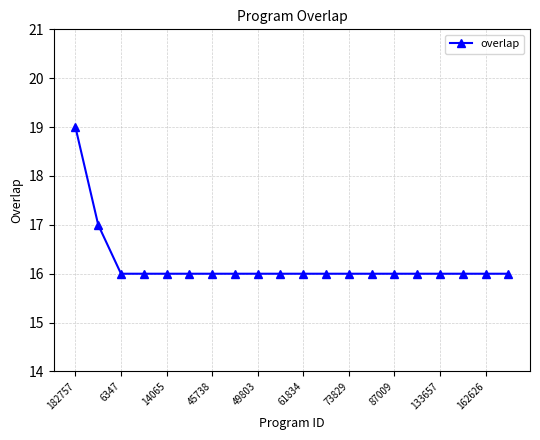

How many lines are shown in the chart?

1